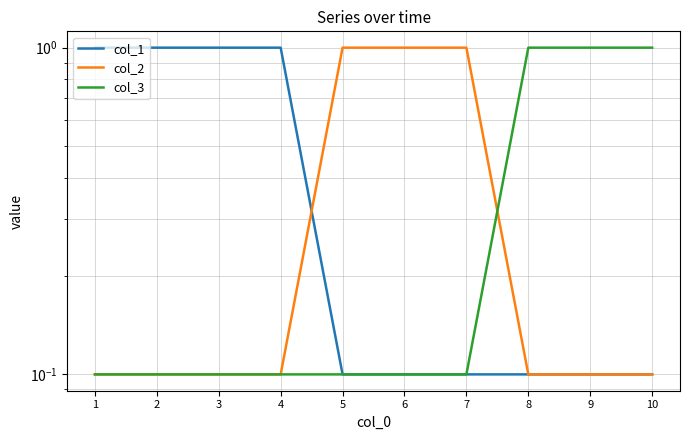

The col_1 series shows 0.0 at 5. True or false?

False